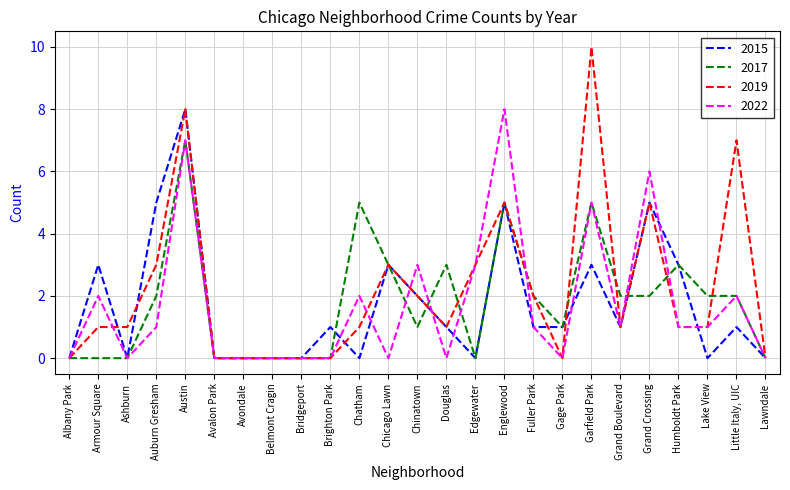

What is the greatest value displayed?

10